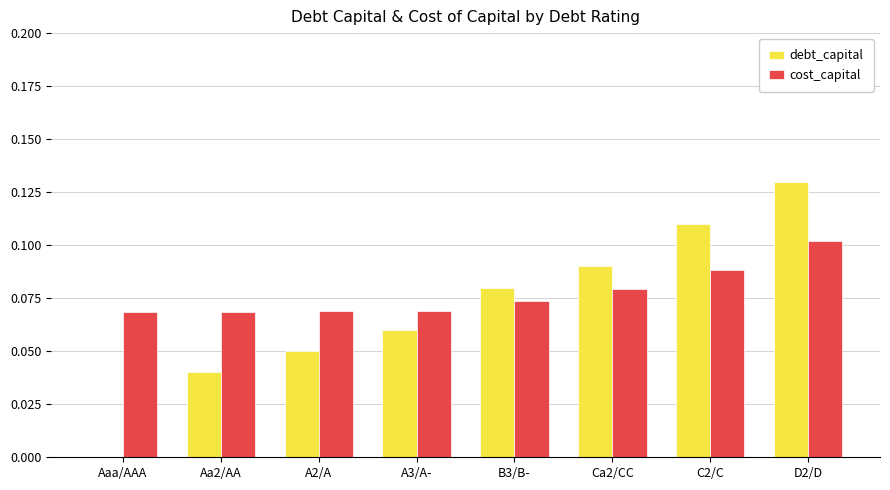

Which category has the highest value across all series?

D2/D